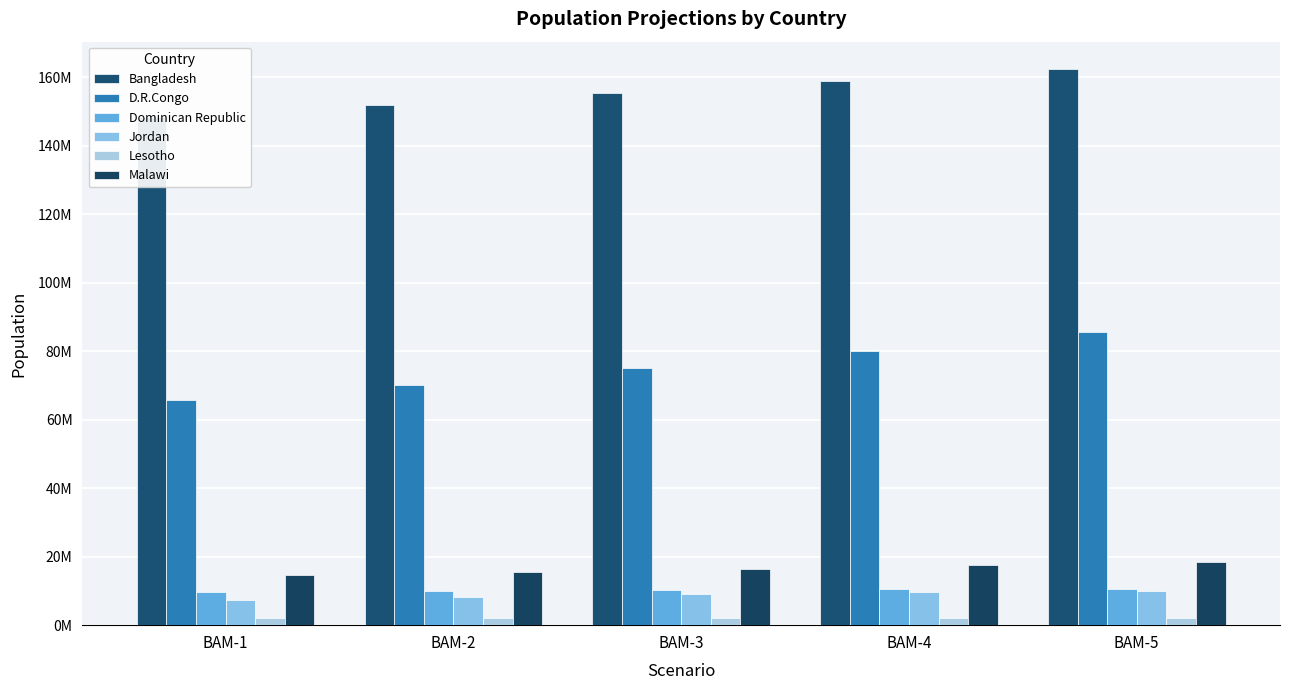

What is the difference between the maximum and minimum values in the Dominican Republic series?

928884.0